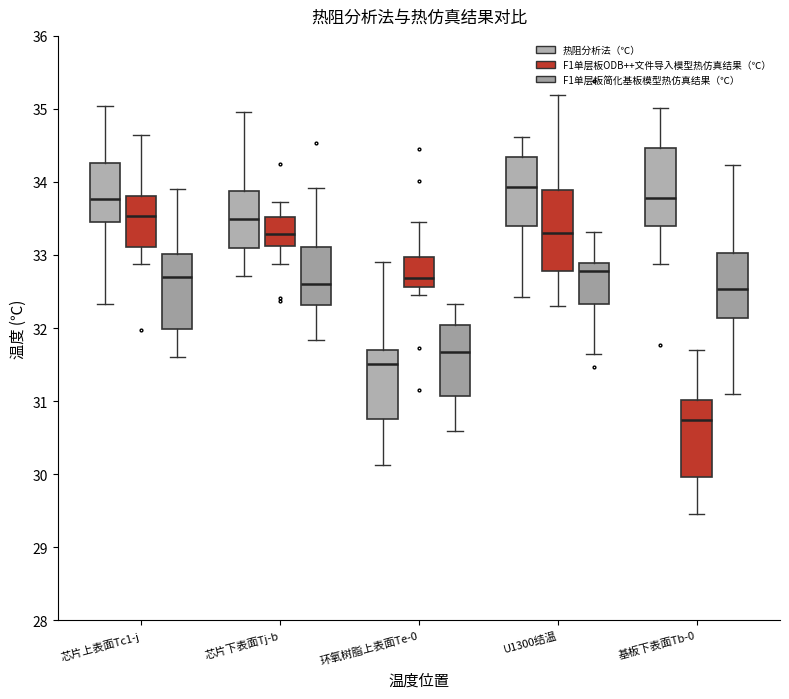

Which box's median line is the highest?

U1300结温 (热阻分析法（℃）)